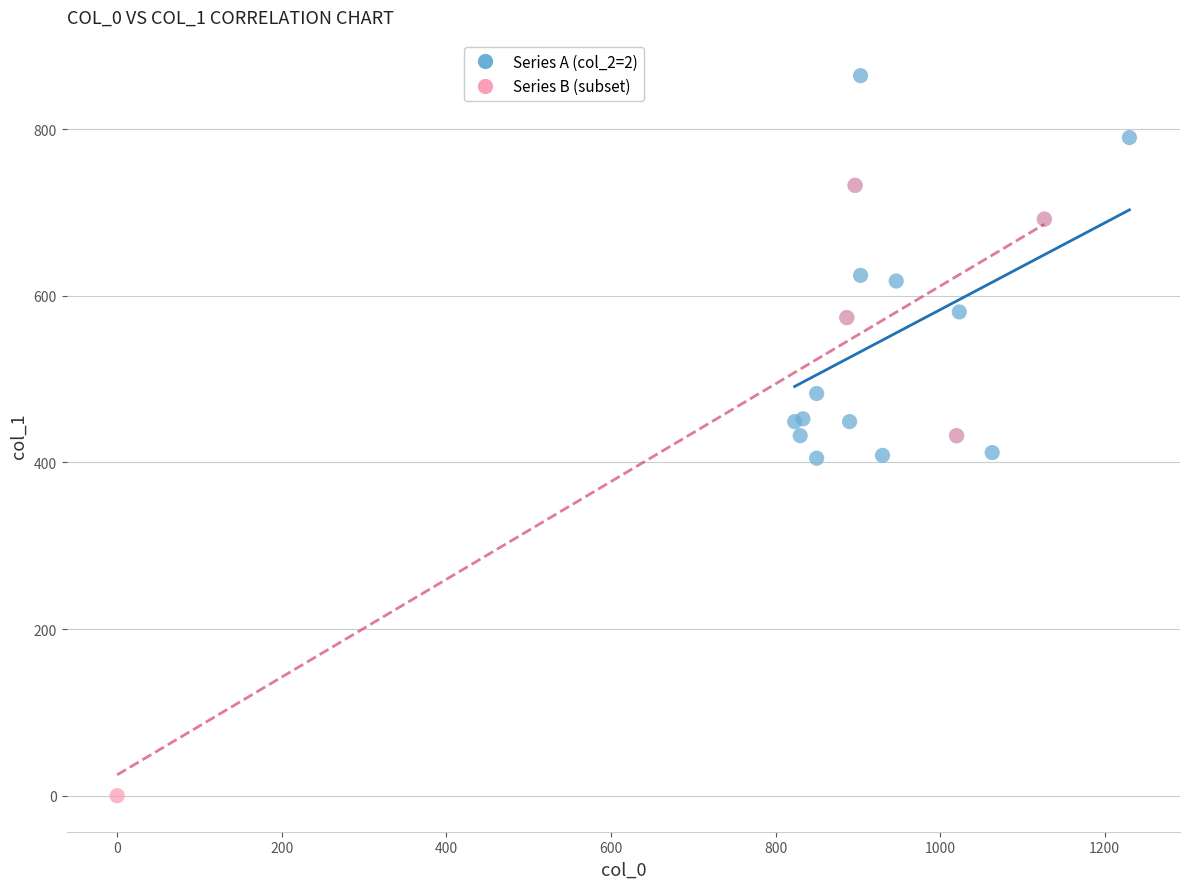

Which series has the widest spread of Y values?

Series B (subset)